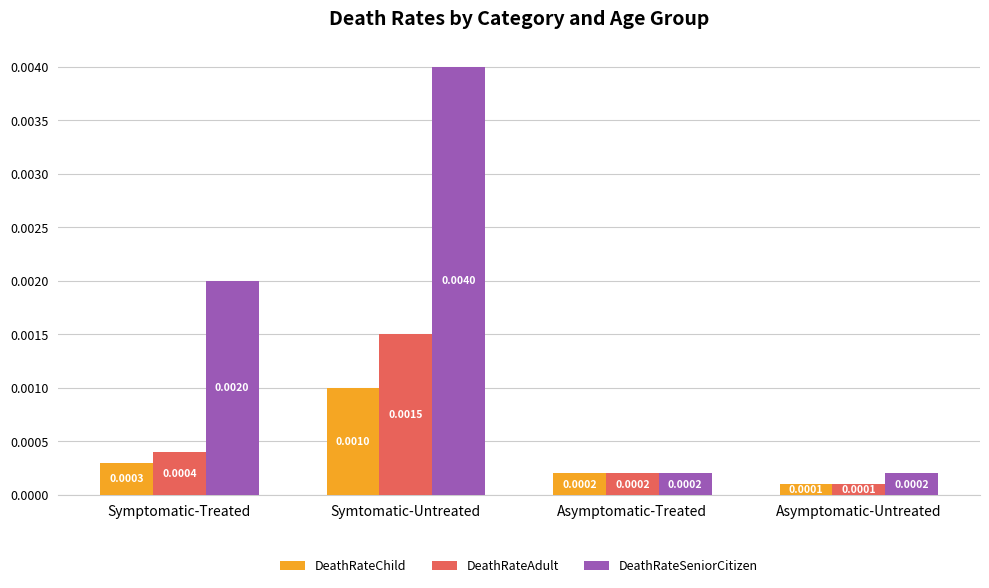

Which series has the widest spread of values?

DeathRateSeniorCitizen